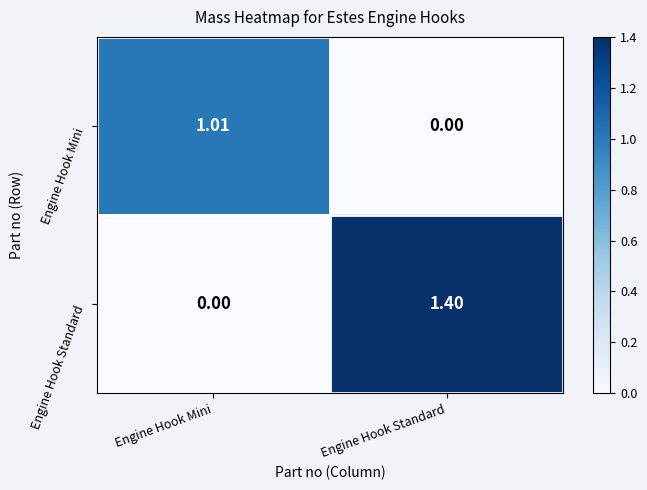

At which category does the chart reach its peak across all series?

Engine Hook Standard